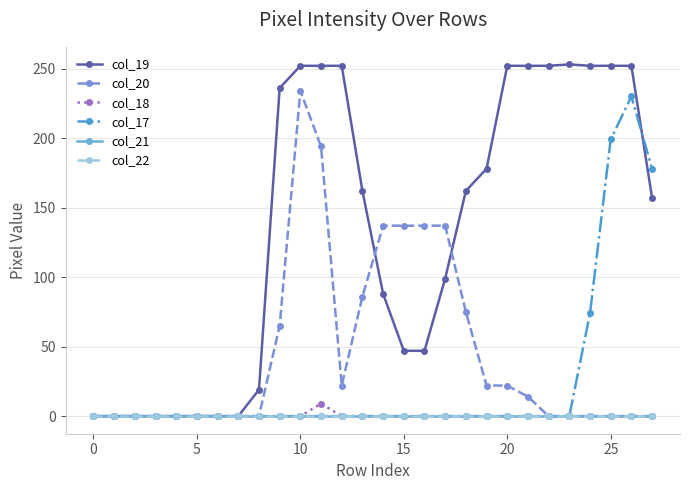

What is the sum of all col_18 values?

9